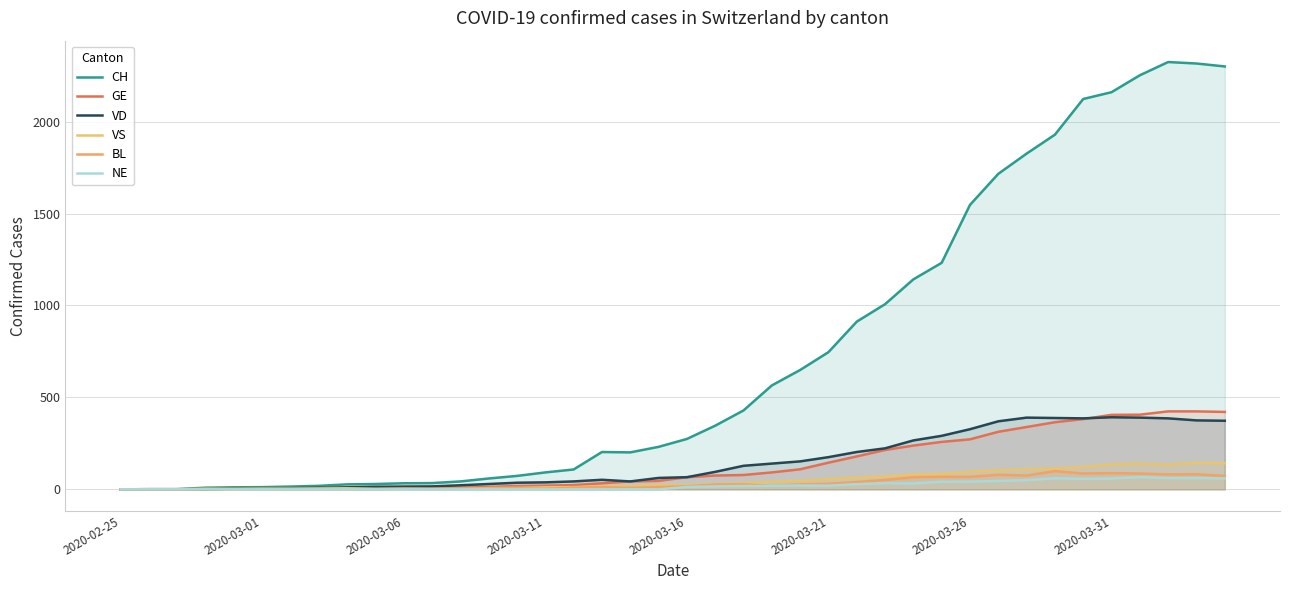

What is the average value of the GE series?

136